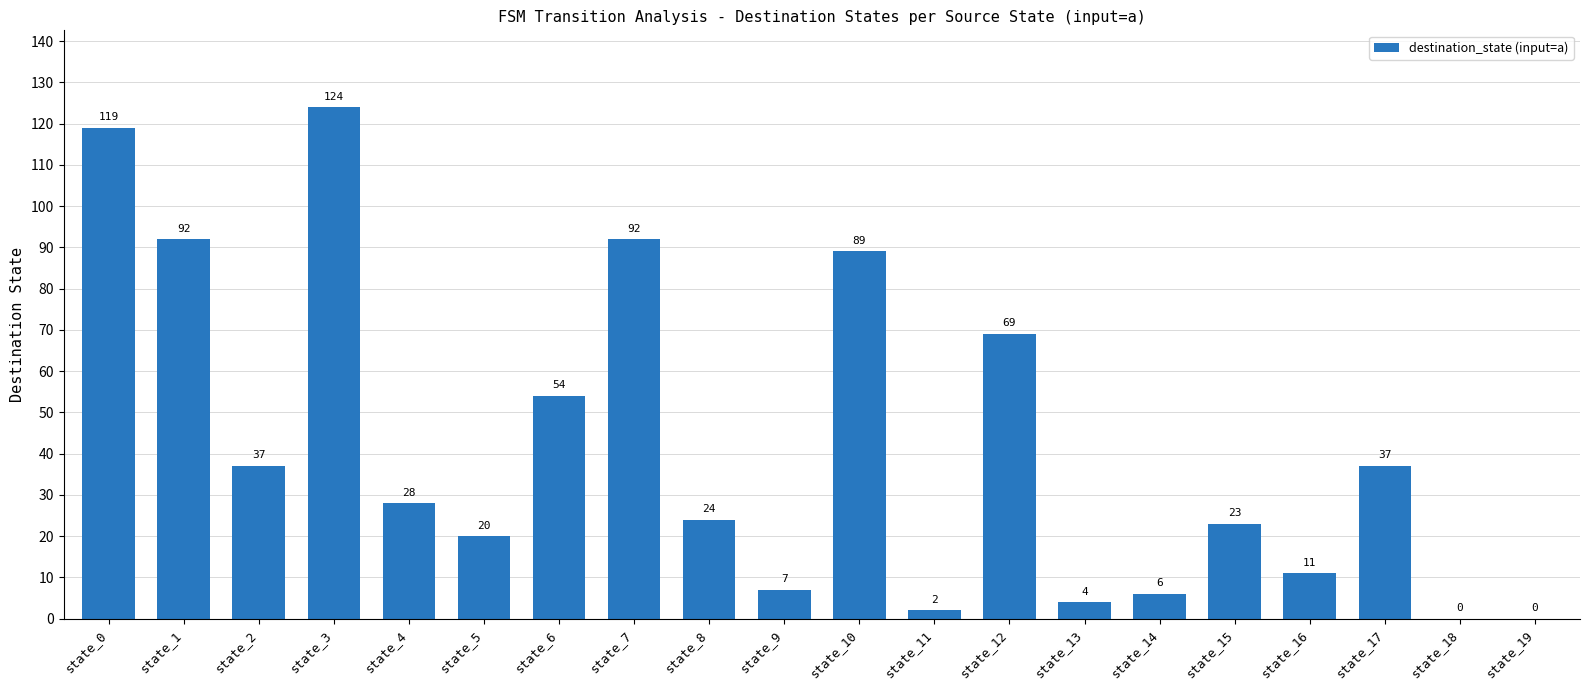

What is the sum of the values at state_9 and state_13?

11